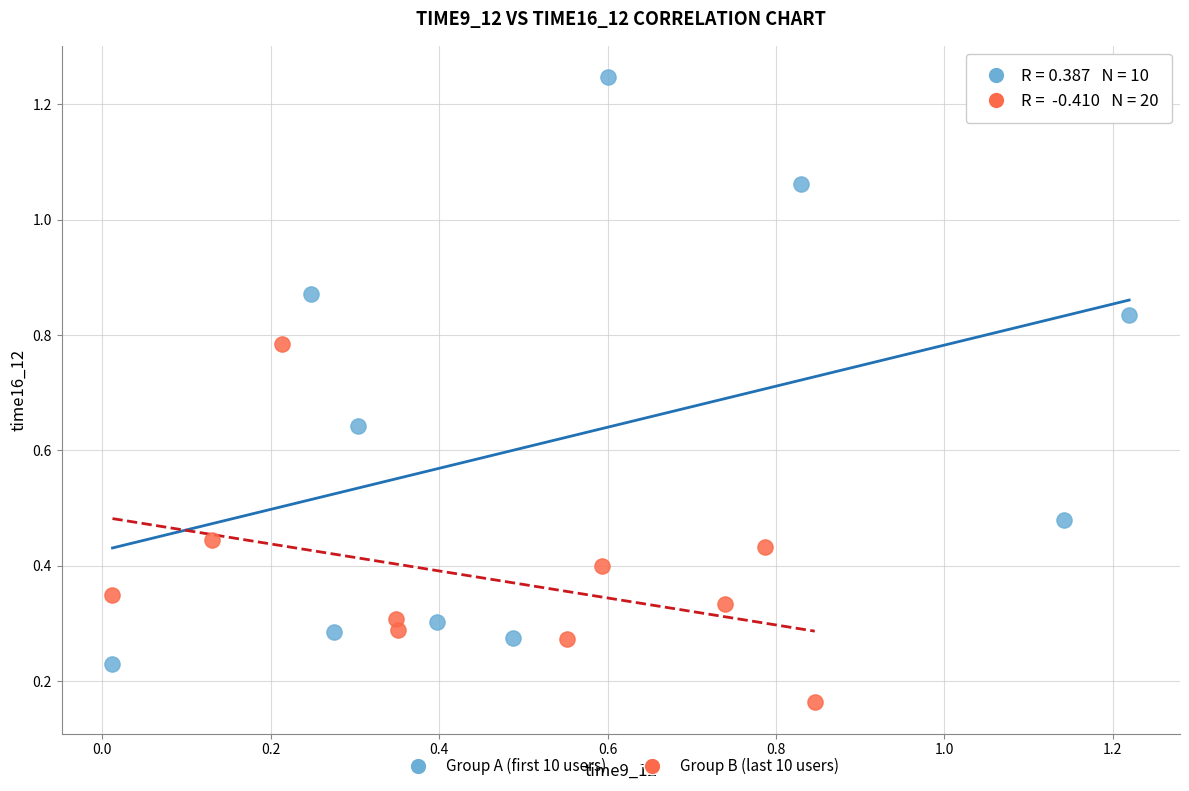

Which series contains the lowest Y value?

Group B (last 10 users)